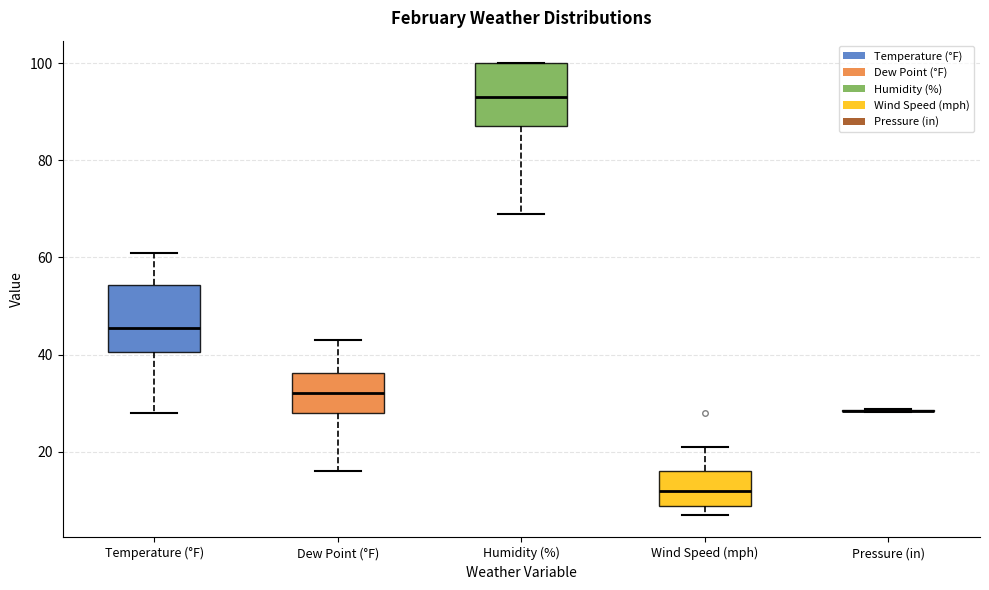

Where is the lower edge of the box for Wind Speed (mph) on the y-axis? The values are not printed on the chart, so give them approximately, as read against the axis.

8